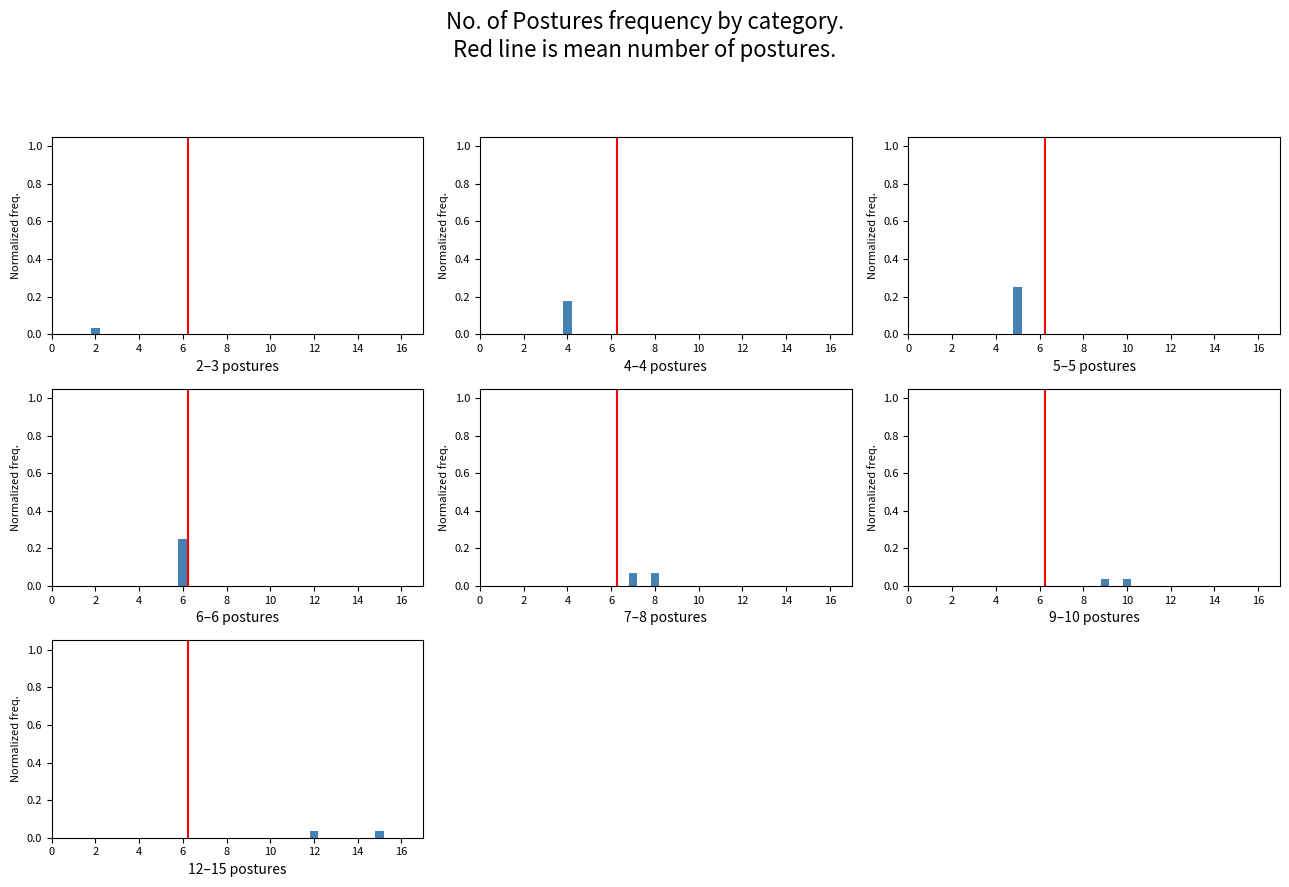

What is the average value of the 7–8 postures series?

0.1